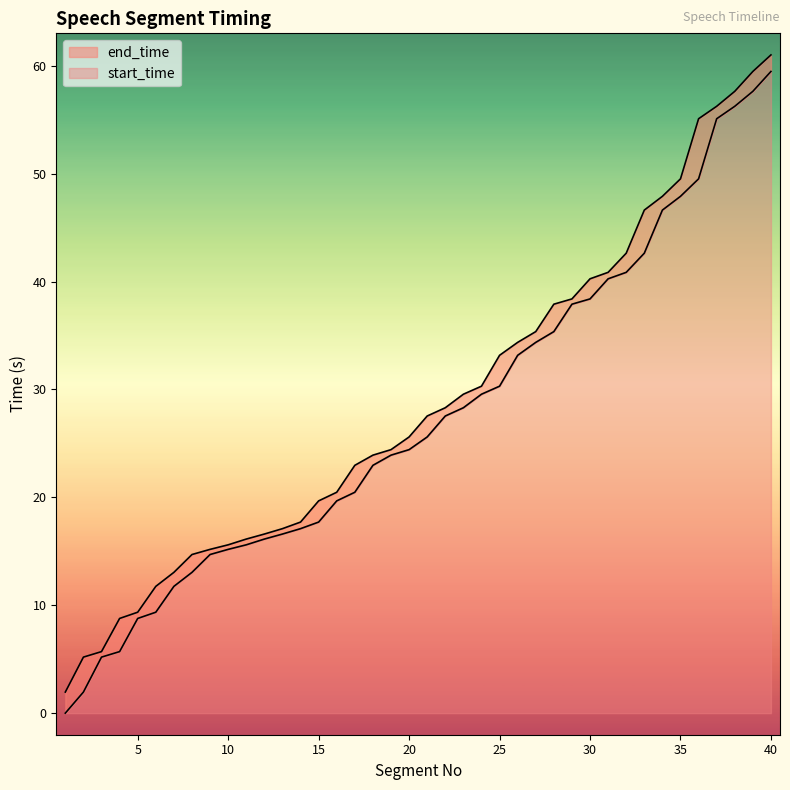

What is the difference between the highest and lowest values at 22?

0.8